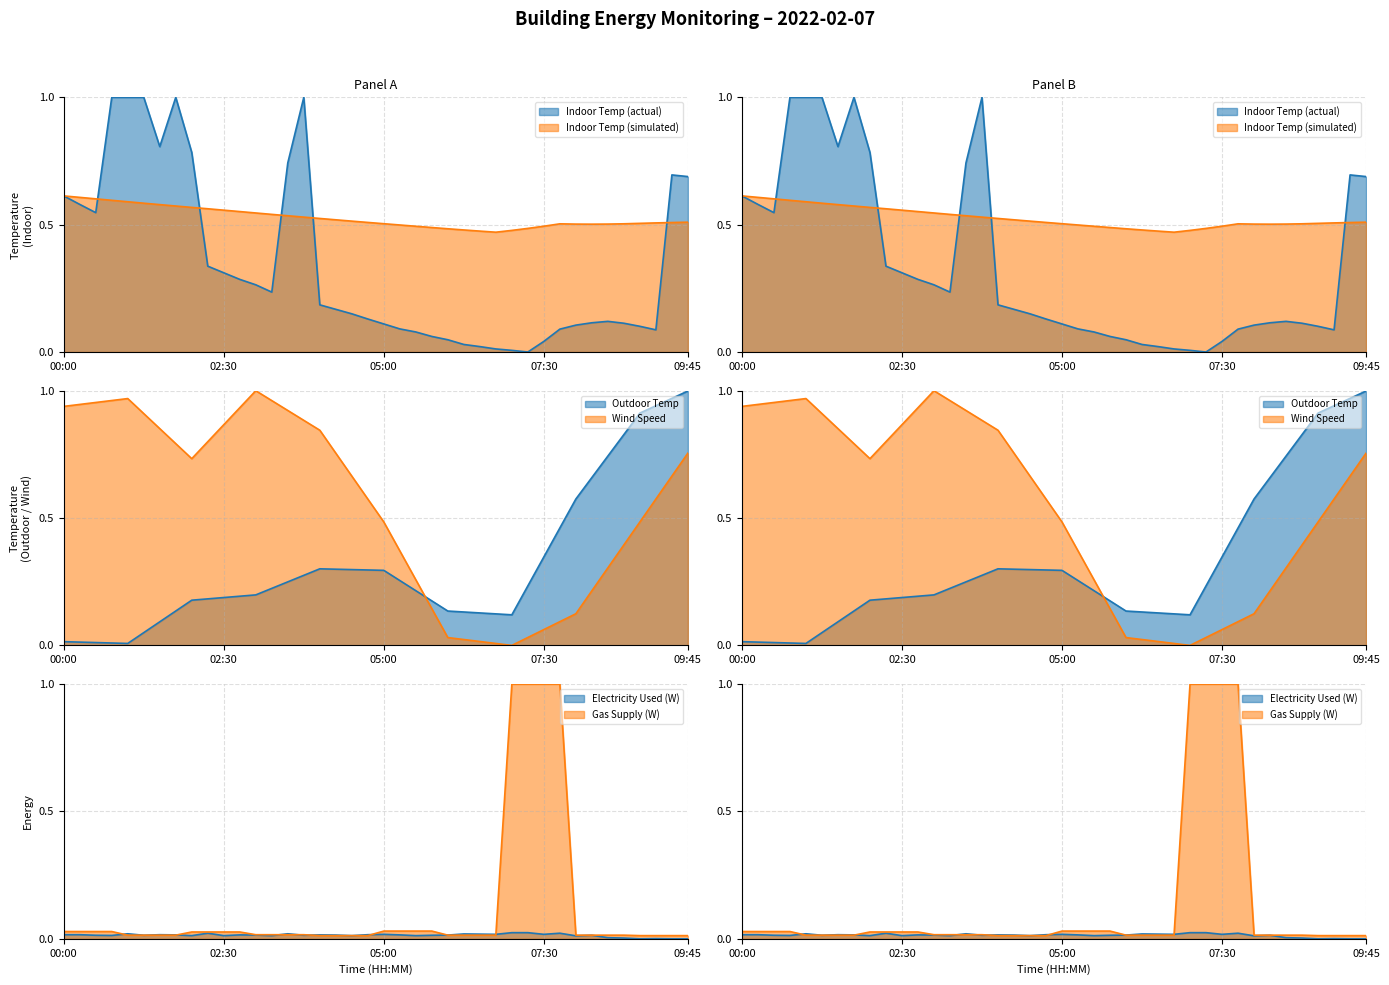

True or false: wind_avg_m_p_s and T_in_sim_avg_C cross at least once.

True